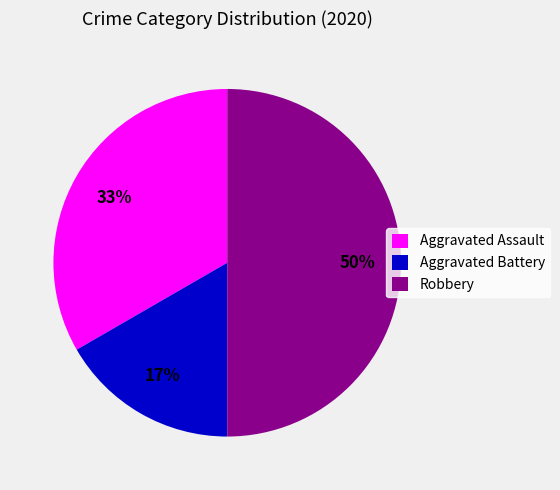

Is it true that Robbery is 62% of the pie?

False